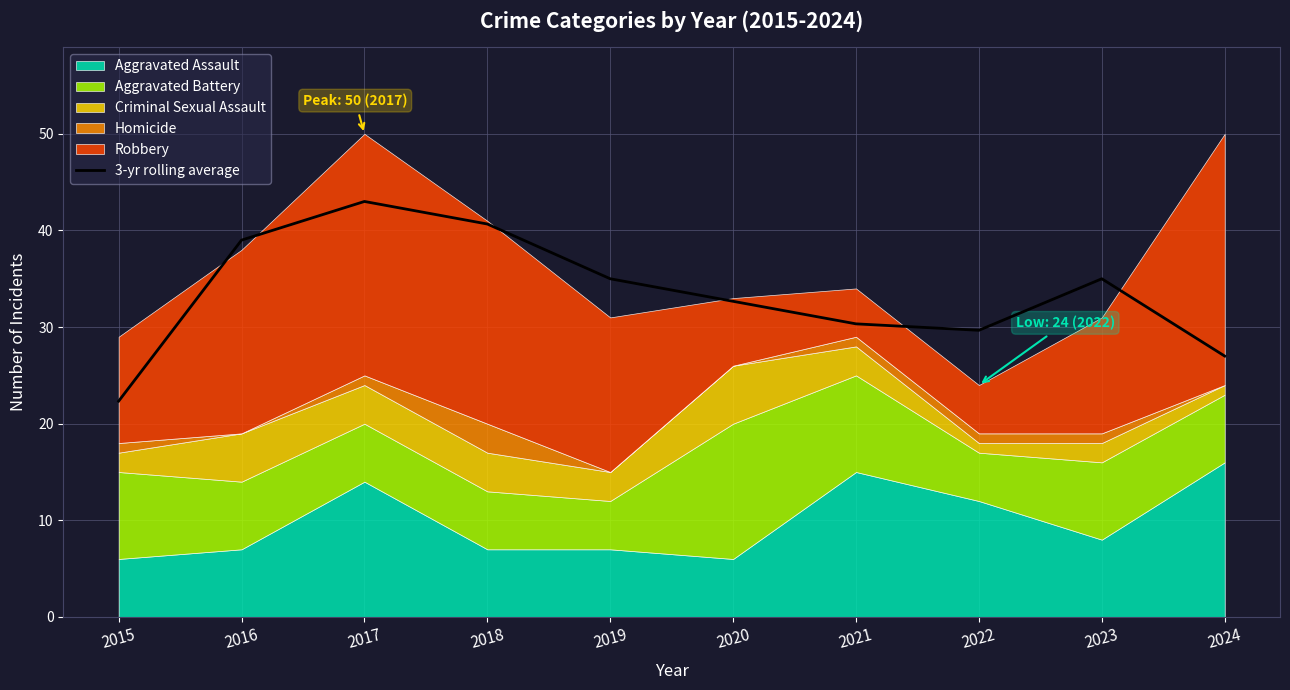

How many interior local valleys (lower than both neighbors) does the data have?

1